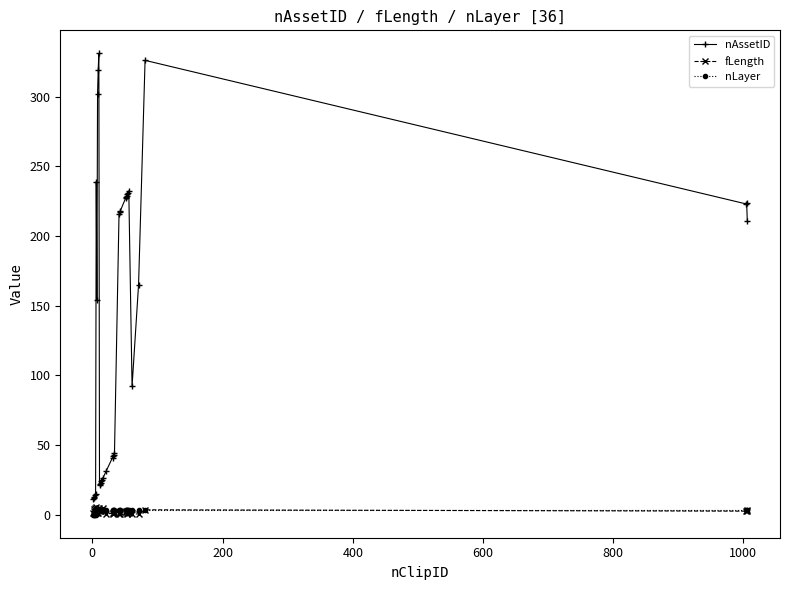

What is the difference between the second highest and second lowest values in the fLength series?

4.7